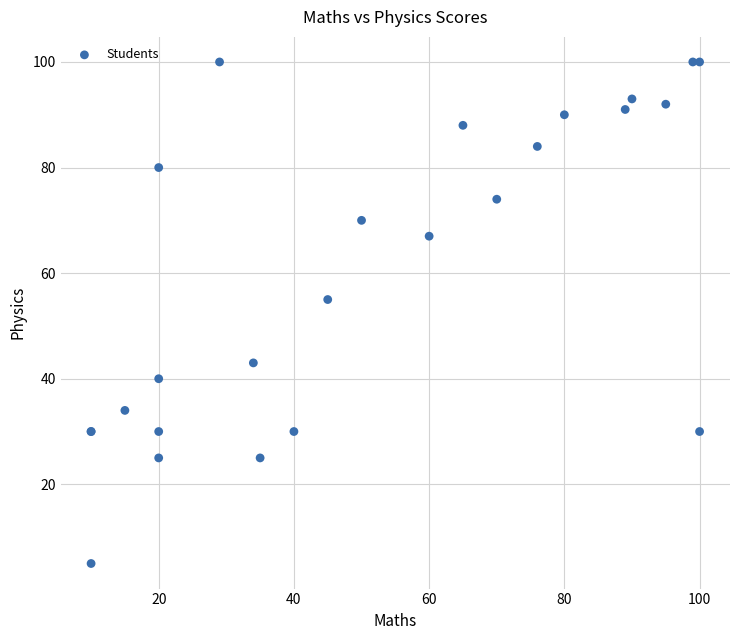

What Y value in the scatter plot is closest to 52?

55